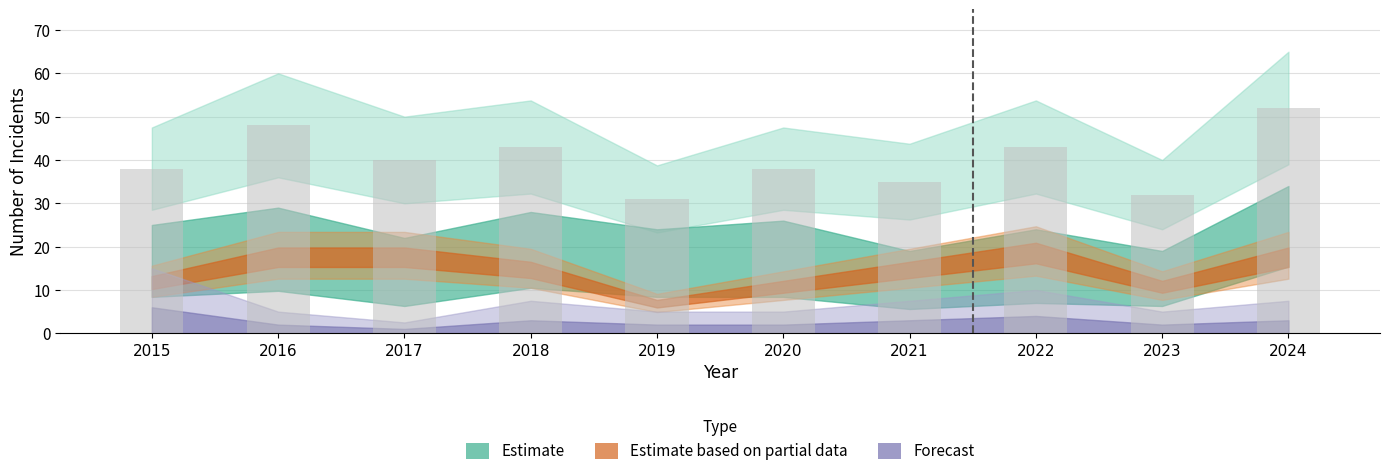

The value at 2019 is 31. True or false?

True